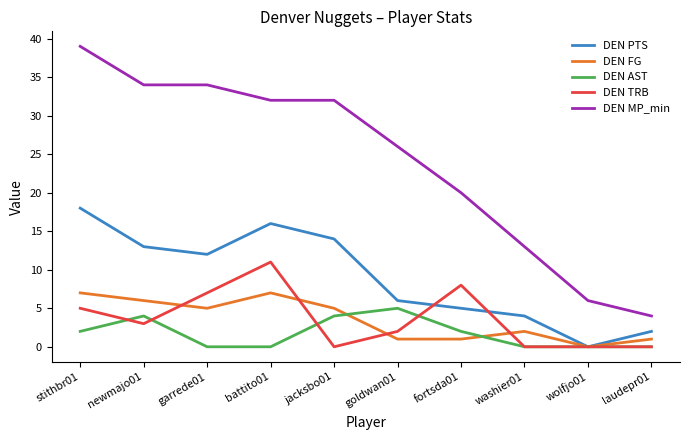

Is the value of DEN FG at wolfjo01 greater than the value of DEN AST at newmajo01?

No